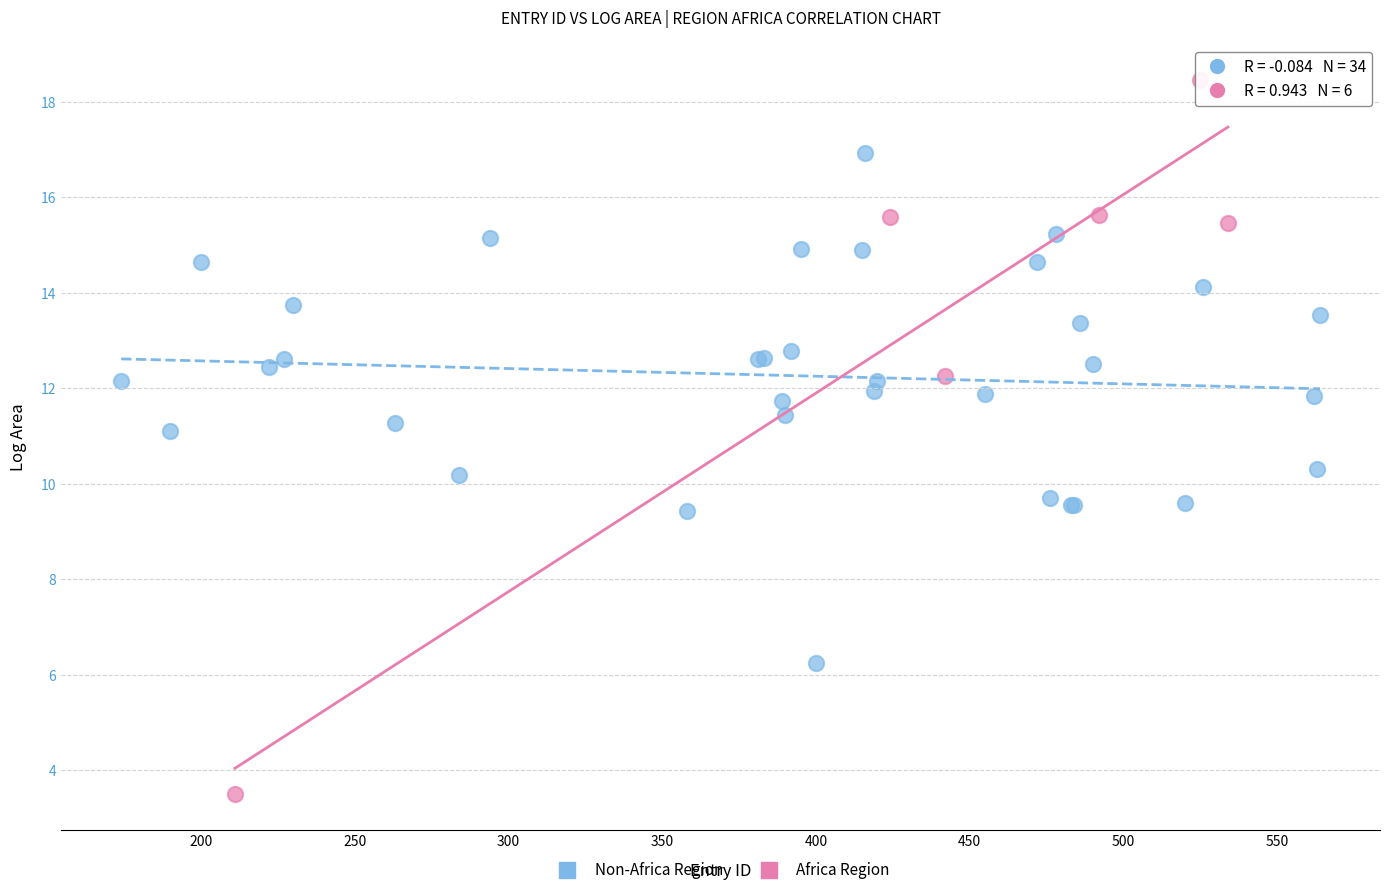

Which series contains the highest Y value?

Africa Region